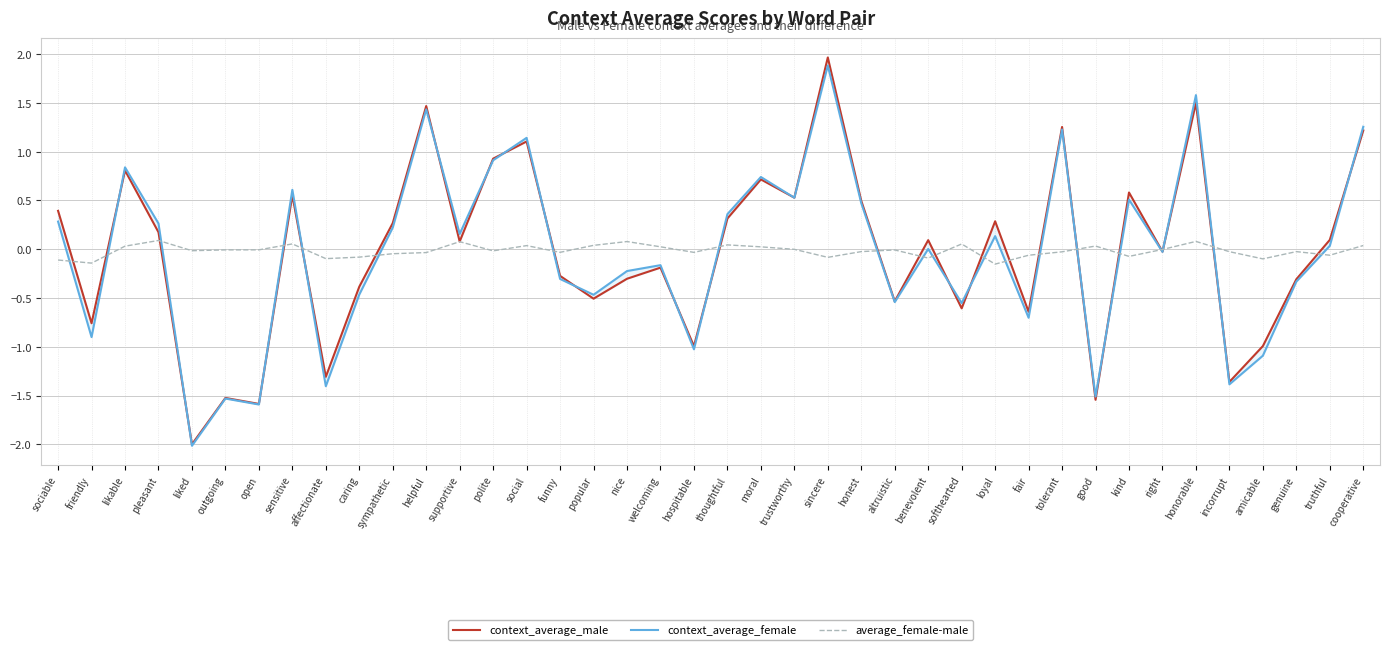

In average_female-male, how many points are lower than both neighbors (excluding endpoints)?

12